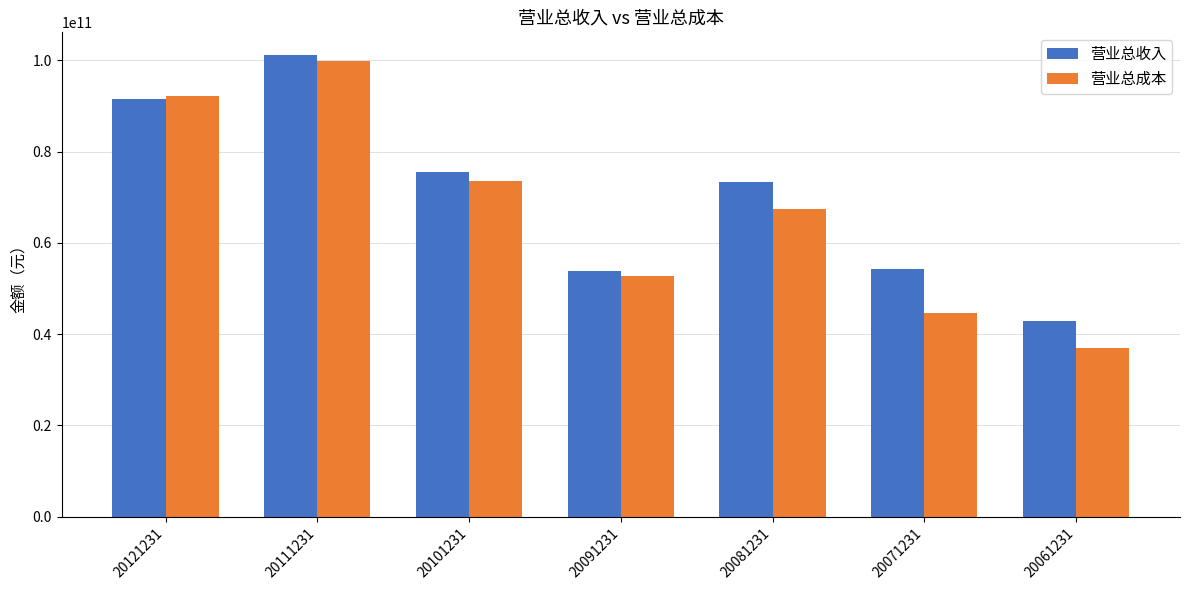

Reading right to left, extract all data points from this chart.

营业总收入: 20061231=42956898304	20071231=54159601664	20081231=73338699776	20091231=53714198528	20101231=75596603392	20111231=101058002944	20121231=91579400192
营业总成本: 20061231=36970000384	20071231=44717498368	20081231=67506200576	20091231=52628299776	20101231=73579298816	20111231=99774496768	20121231=92066103296